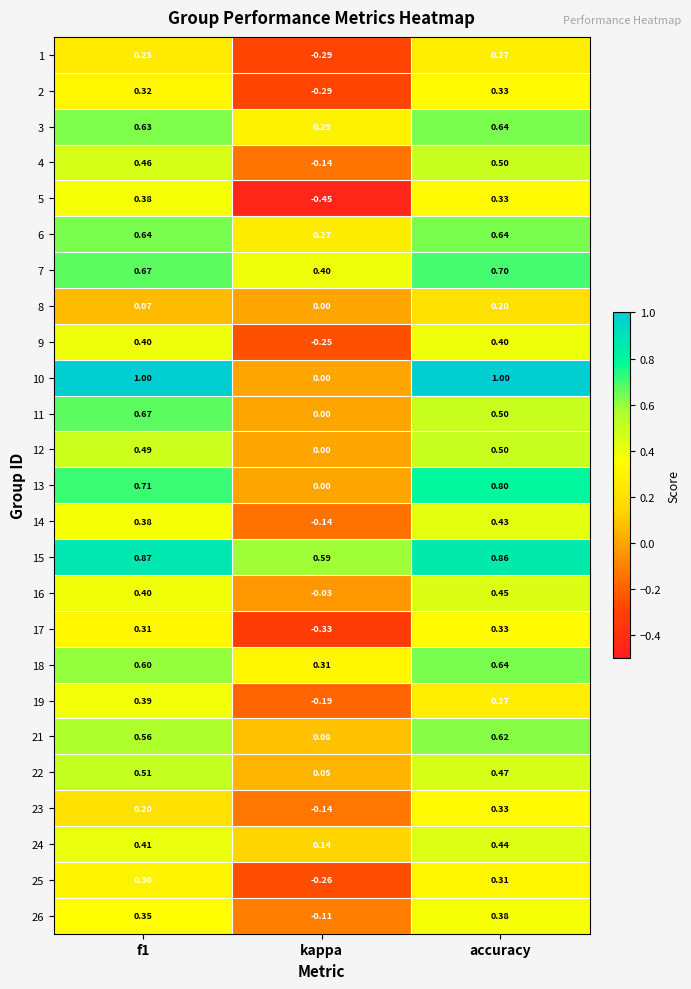

At which category is the sum across all series the highest?

accuracy